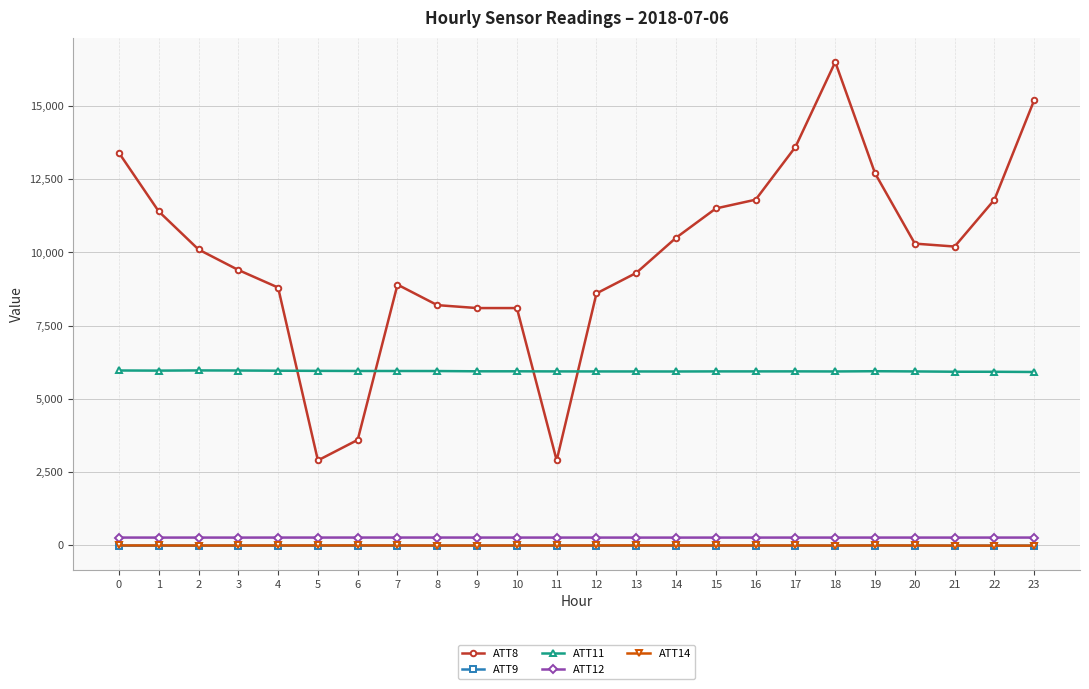

Is the value of ATT8 at 16 greater than the value of ATT12 at 20?

Yes